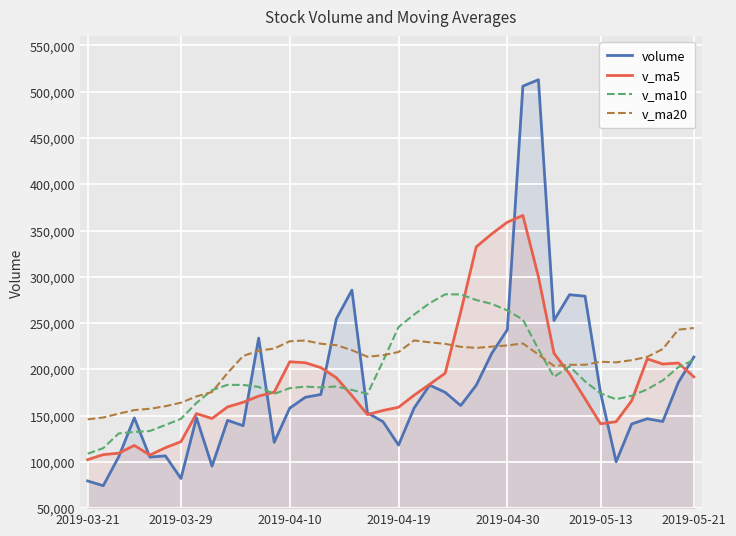

Which series has the widest spread of values?

volume